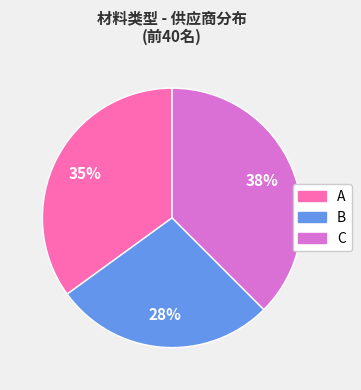

To the nearest percent, what is the difference between the B and A slice percentages?

8%